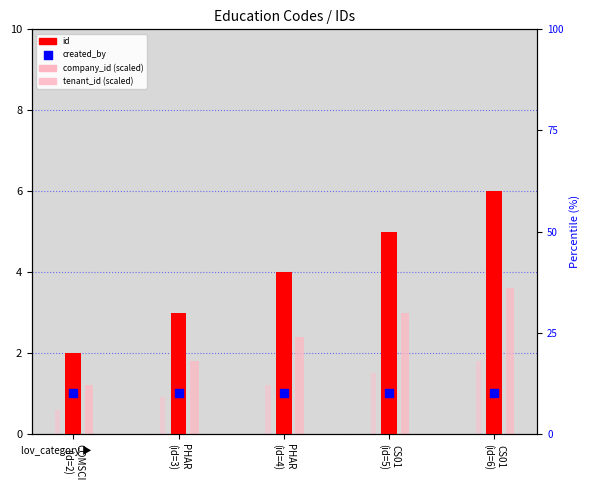

At which category is the sum across all series the highest?

CS01
(id=6)